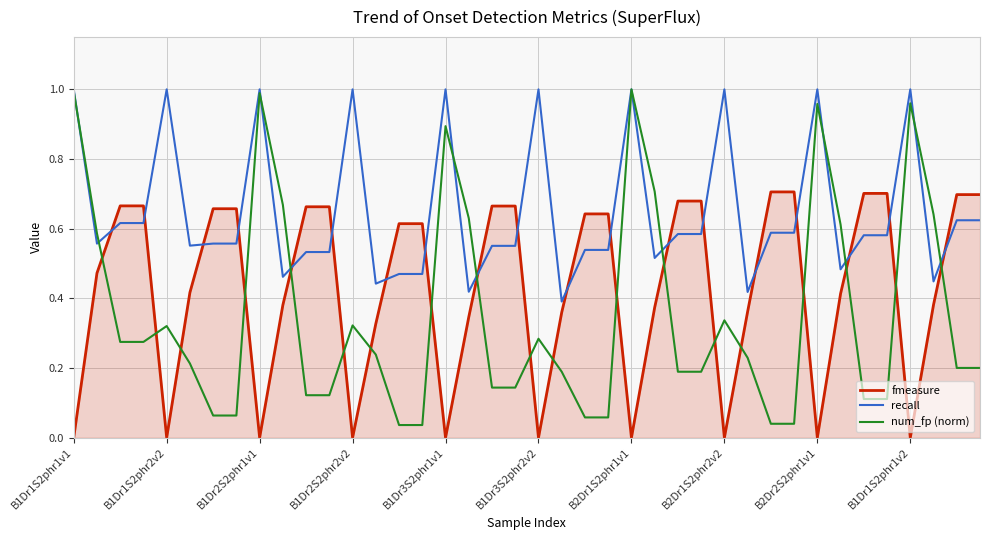

True or false: fmeasure and recall cross at least once.

True